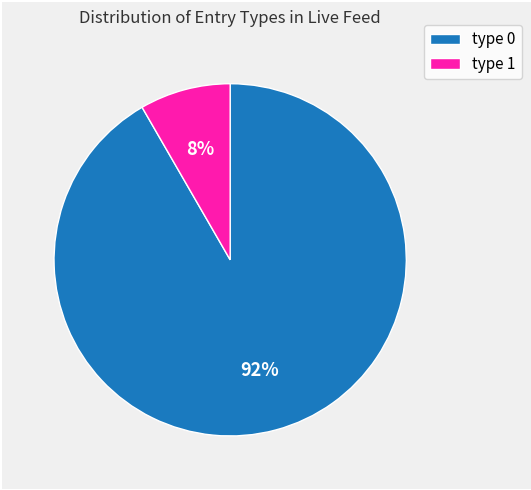

To the nearest percent, what is the average slice percentage?

50%